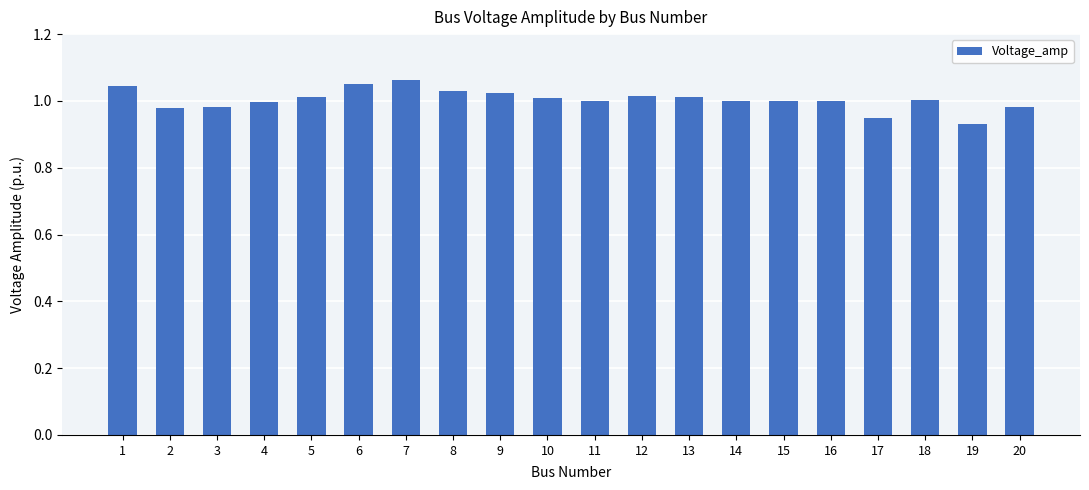

Which label corresponds to the largest value in the chart?

7